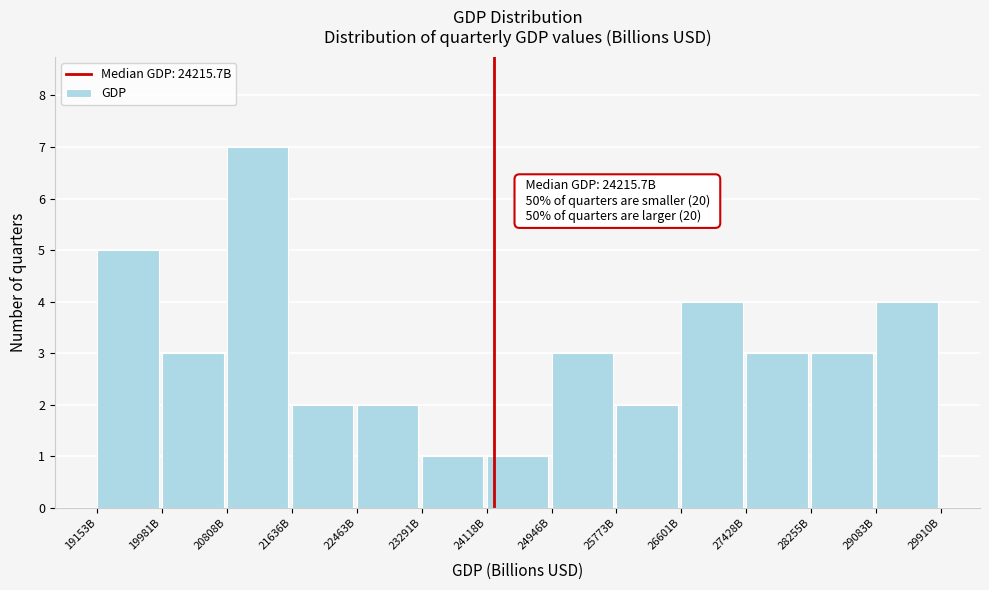

Reading left to right, list all the values displayed in this chart.

5	3	7	2	2	1	1	3	2	4	3	3	4